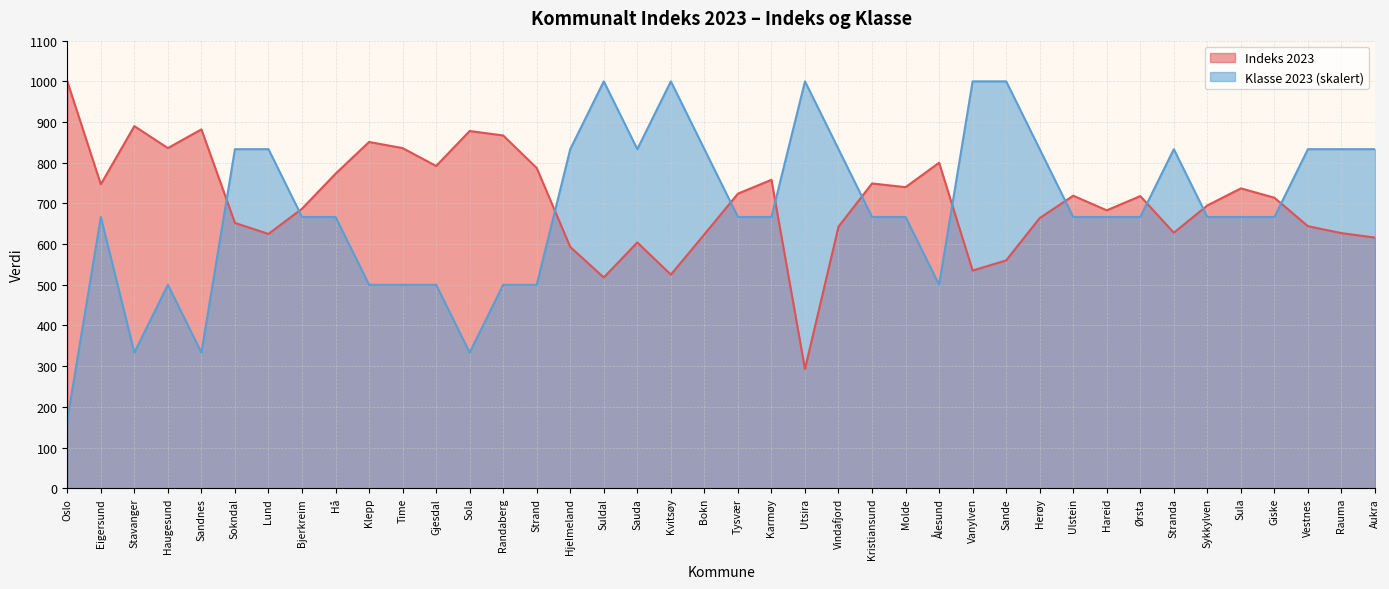

Where do Klasse 2023 and Indeks 2023 first cross each other?

Sandnes and Sokndal